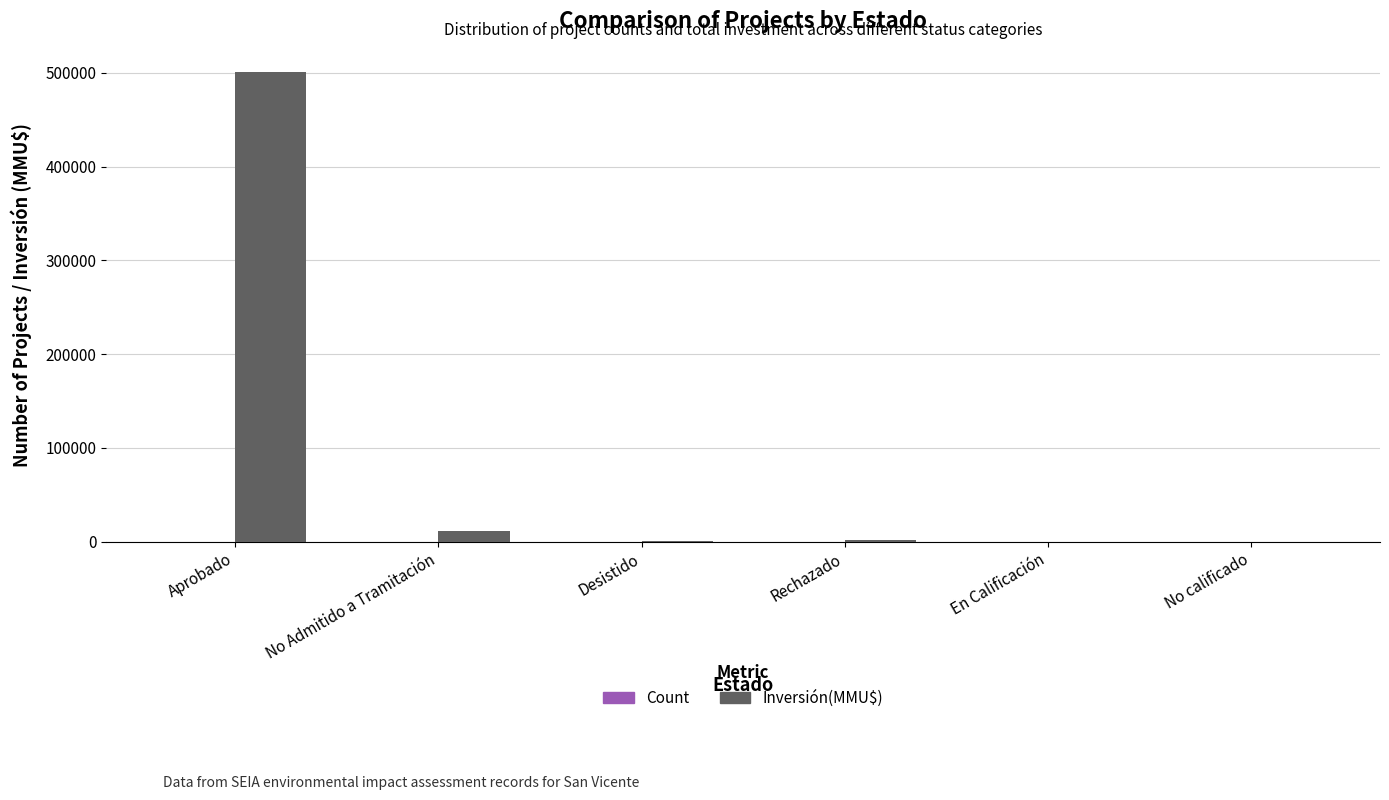

Which label corresponds to the largest value in the chart?

Aprobado